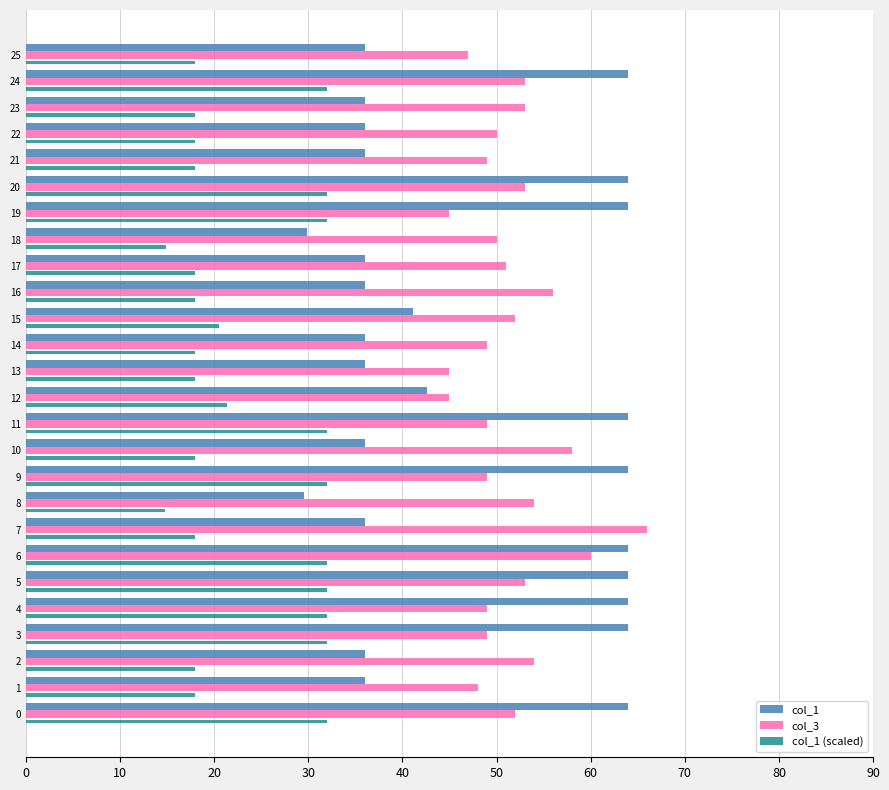

What is the difference between the maximum and minimum values in the col_3 series?

21.0